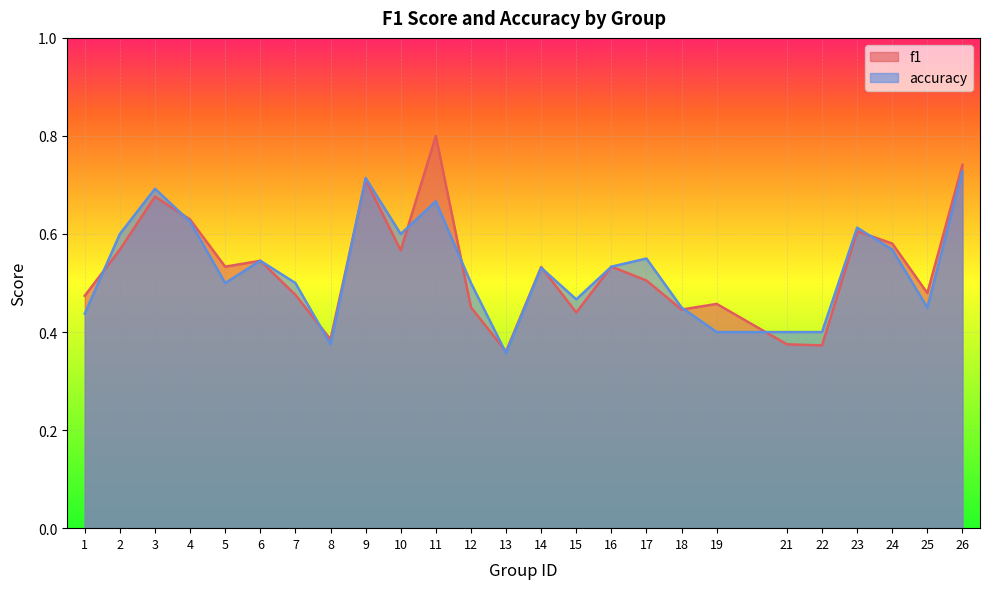

Where do accuracy and f1 first cross each other?

1 and 2